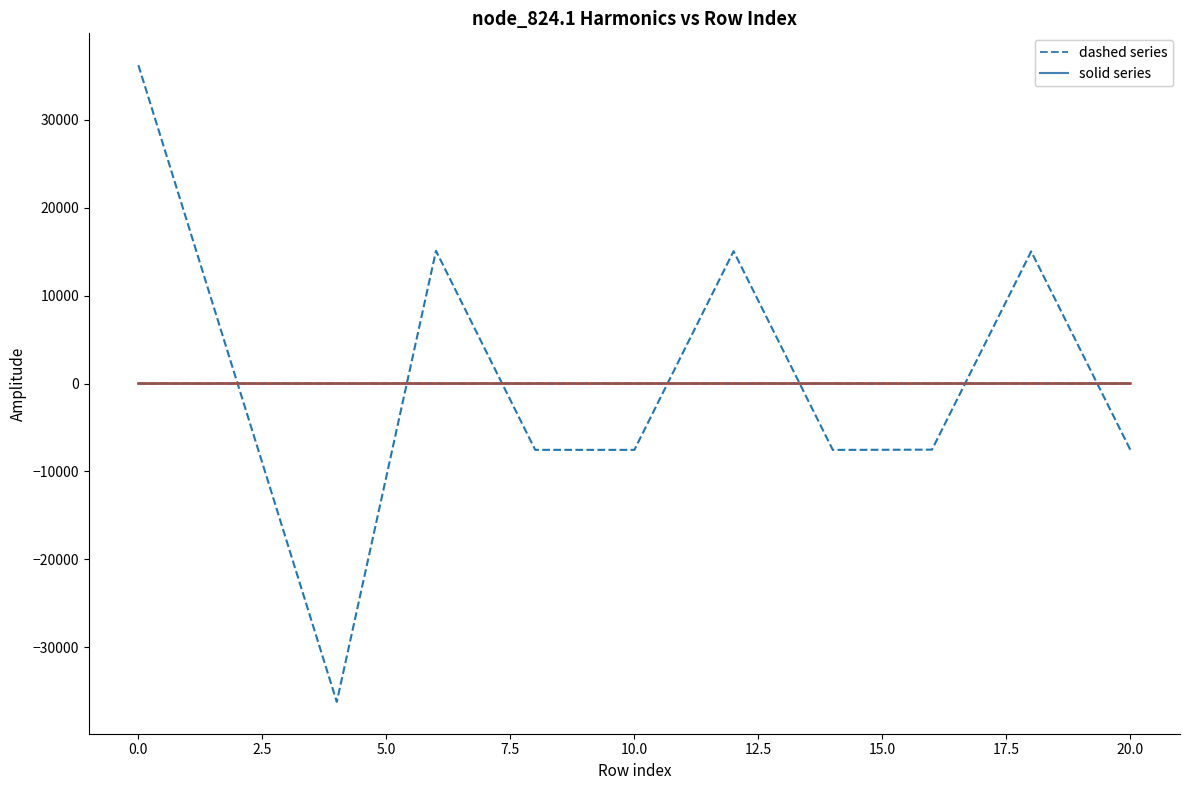

What is the maximum value shown in the chart?

36225.0